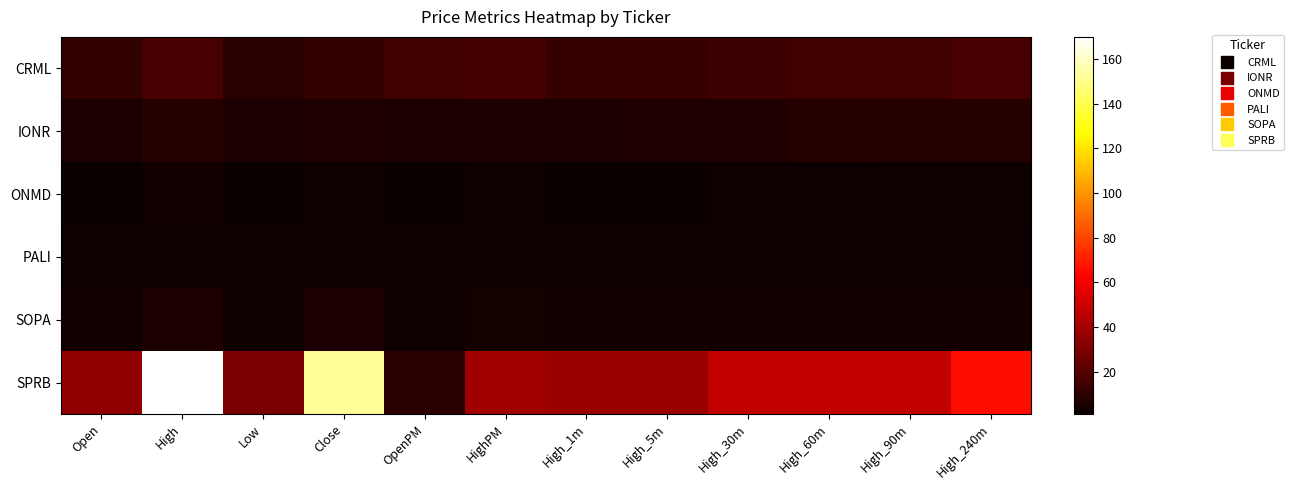

Between Low and Close, which series saw the biggest shift?

SPRB